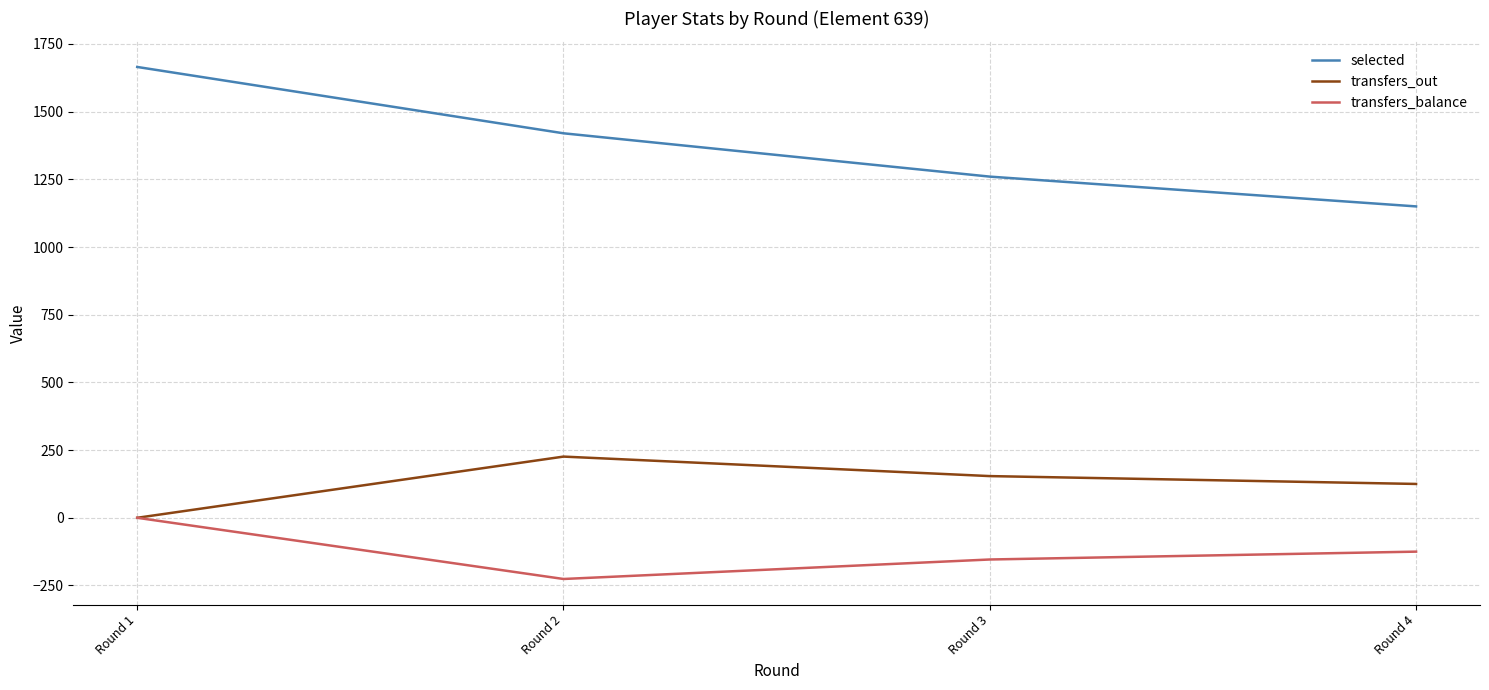

List the series in order of their peak value, highest first.

selected, transfers_out, transfers_balance